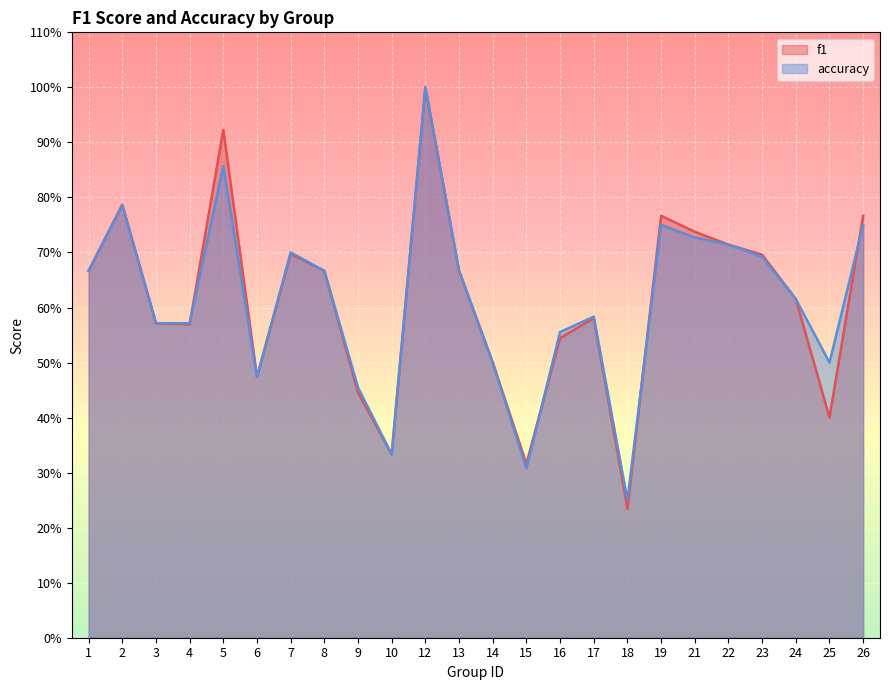

Where do f1 and accuracy first cross each other?

4 and 5